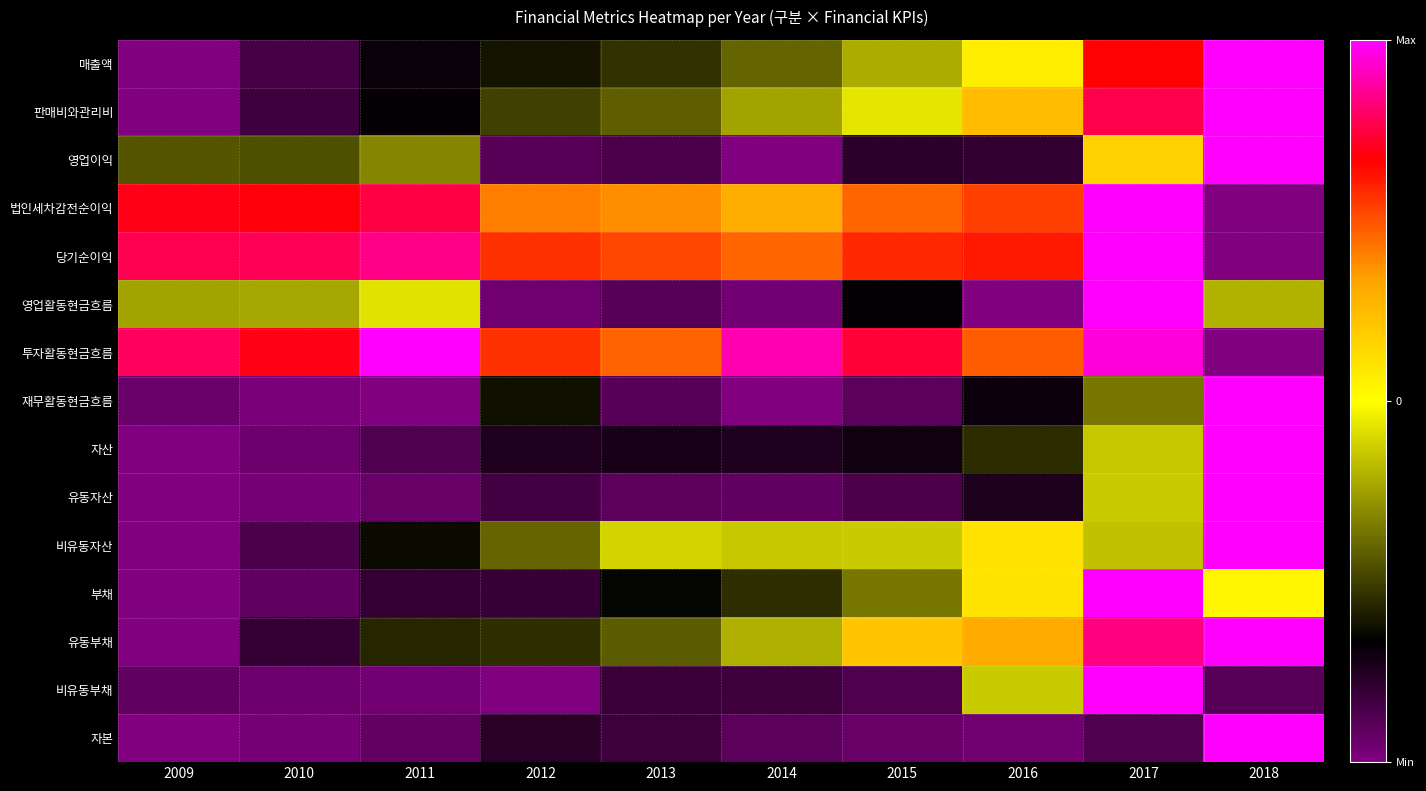

List the series in order of their peak value, lowest first.

매출액, 판매비와관리비, 영업이익, 법인세차감전순이익, 당기순이익, 영업활동현금흐름, 투자활동현금흐름, 재무활동현금흐름, 자산, 유동자산, 비유동자산, 부채, 유동부채, 비유동부채, 자본